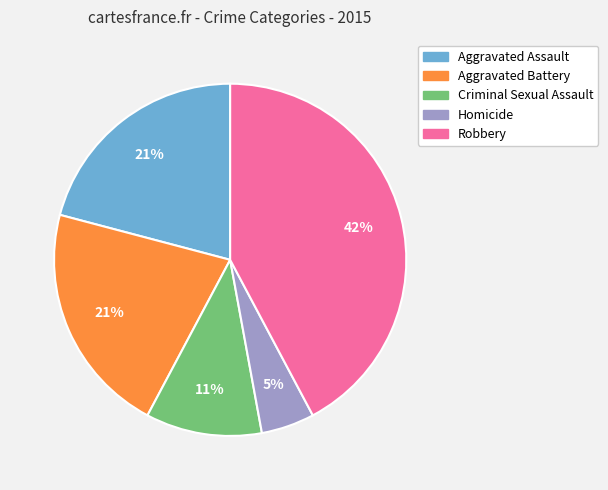

Between Robbery and Aggravated Assault, which is larger?

Robbery